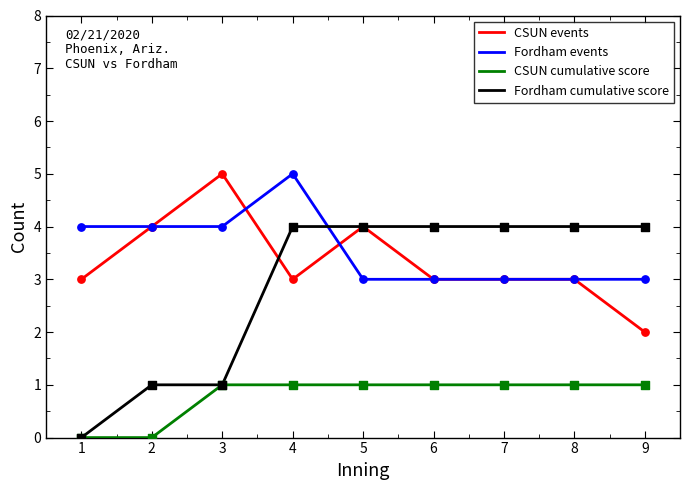

What is the total value across all series at 7?

11